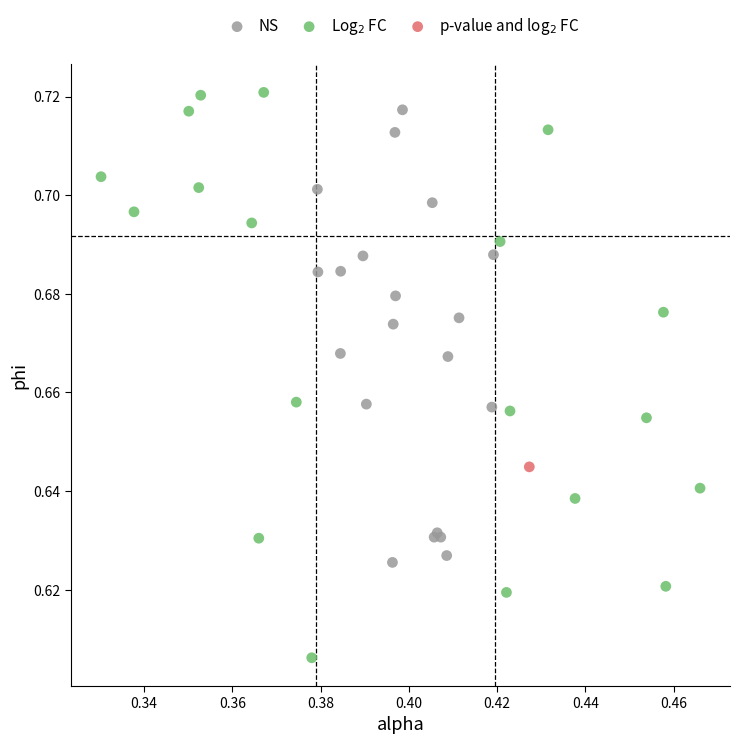

Which series contains the highest Y value?

Log$_2$ FC